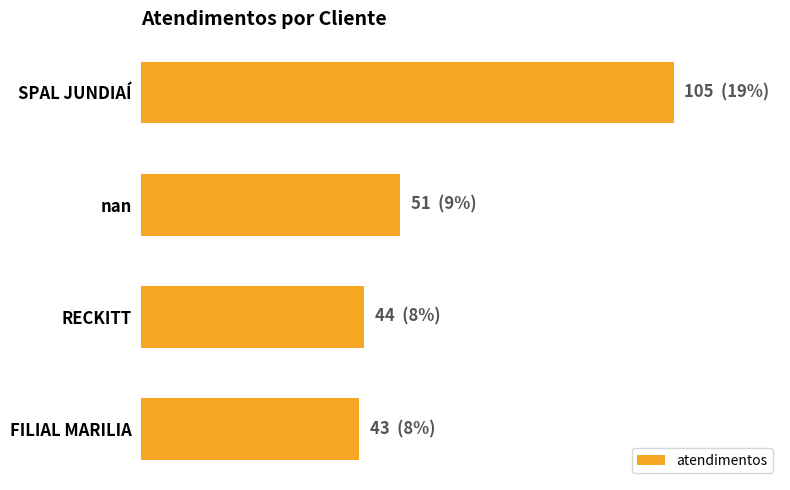

What is the difference between the second highest and minimum values?

8